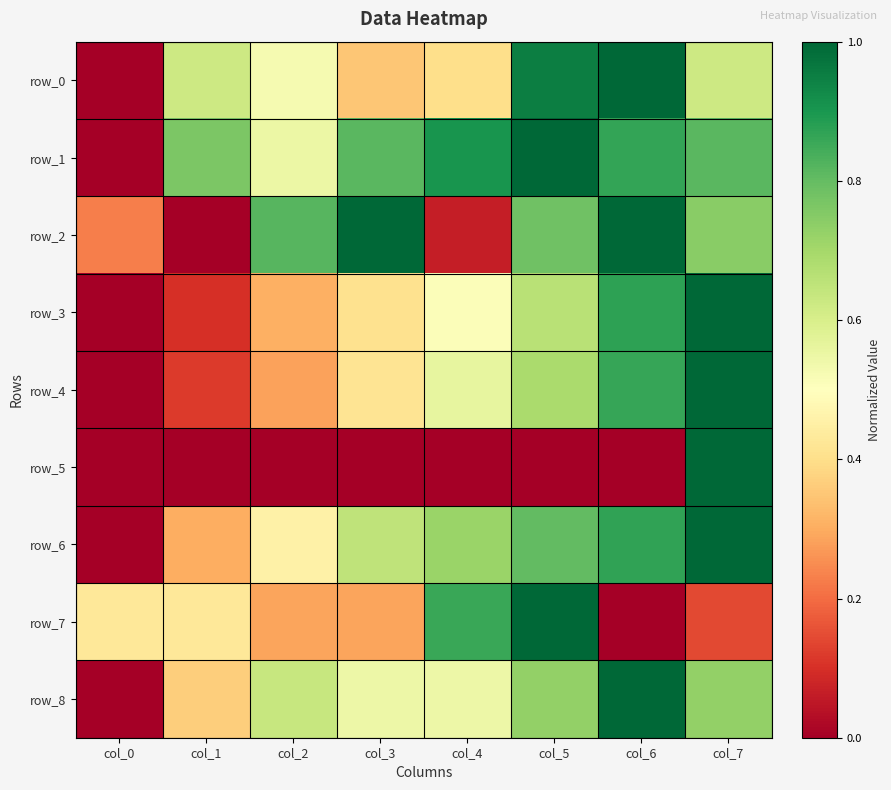

True or false: row_8 has a value of 0.6 at col_0.

False